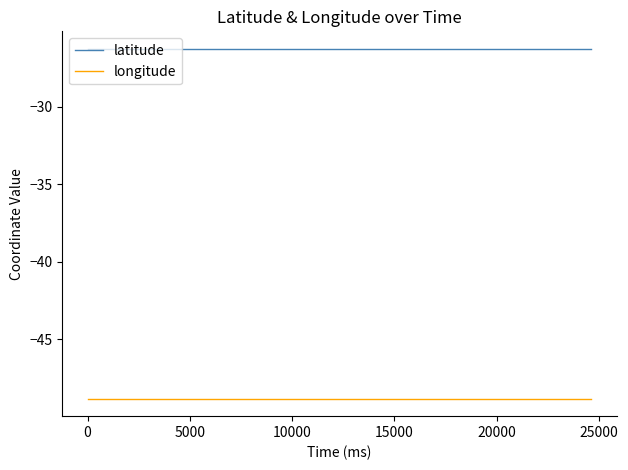

Rank the series by their maximum value, from highest to lowest.

latitude, longitude